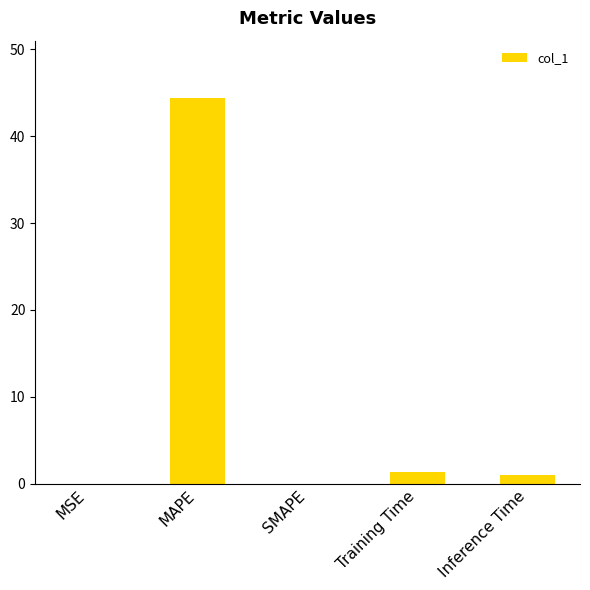

Between Inference Time and MAPE, which is larger?

MAPE